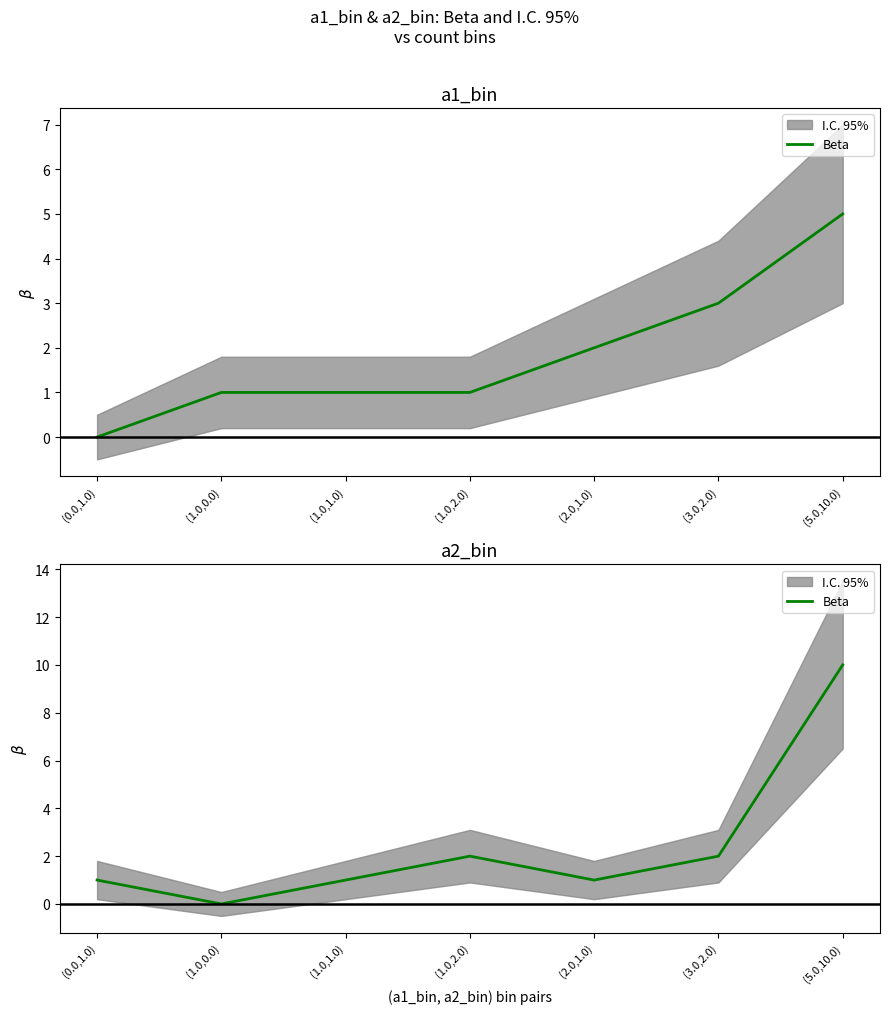

Does the chart have visible grid lines?

No